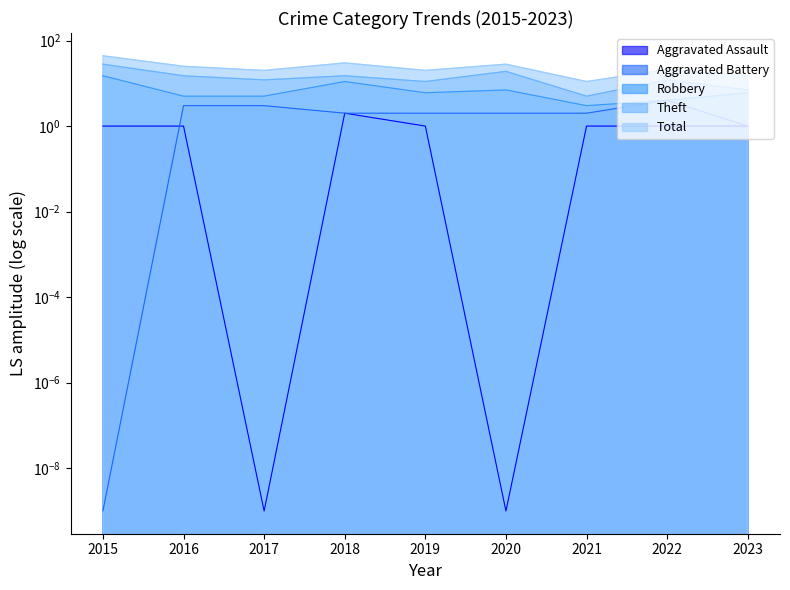

Where does the Aggravated Battery series first go above 2?

2016